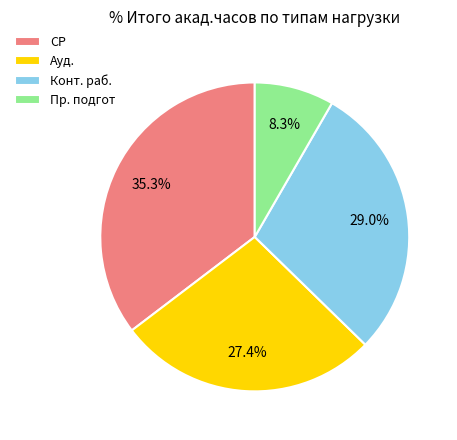

Is it true that СР is 42% of the pie?

False